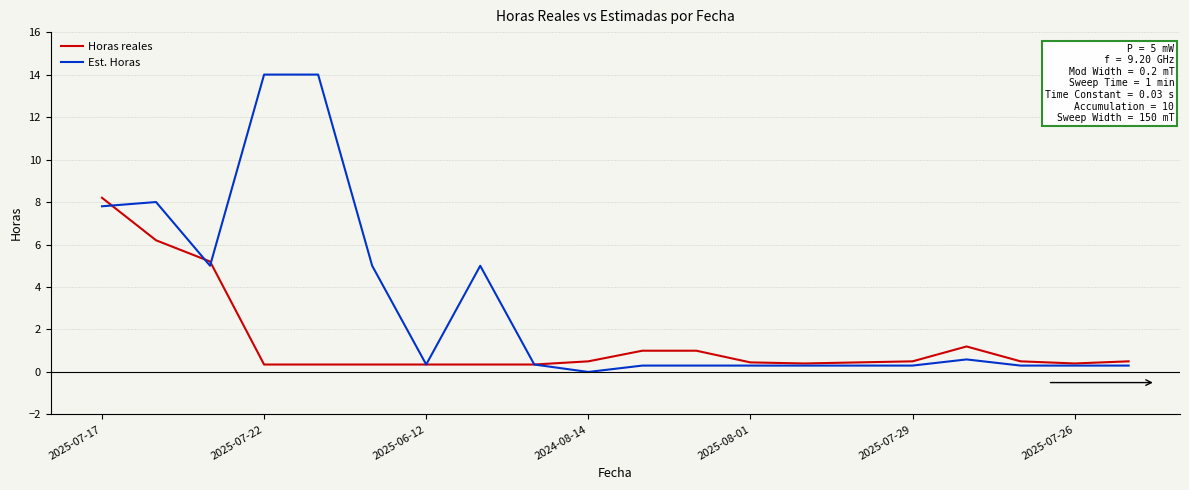

What is the greatest value displayed?

14.0